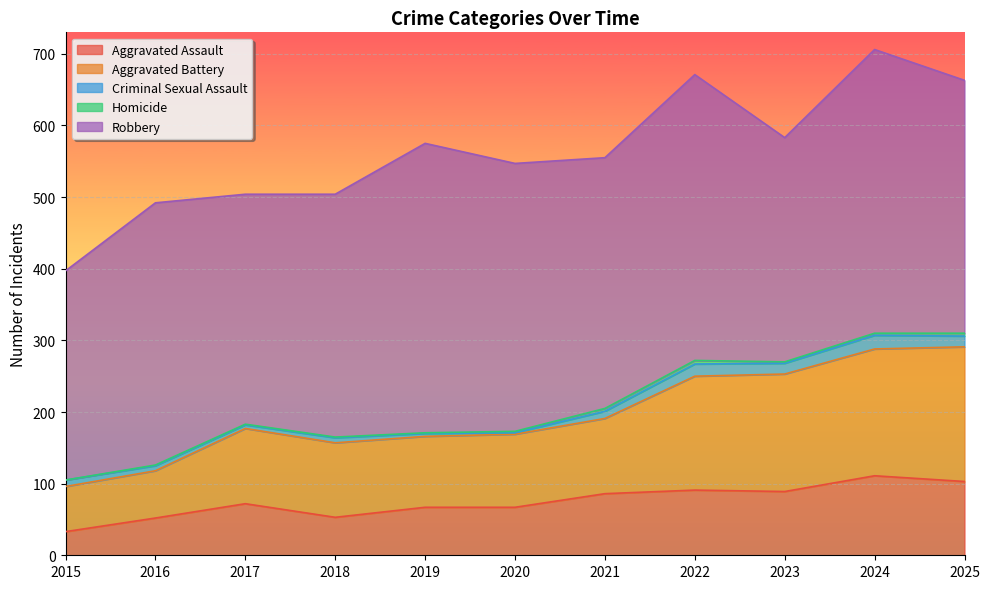

At which label is Aggravated Battery closest to 125?

2017